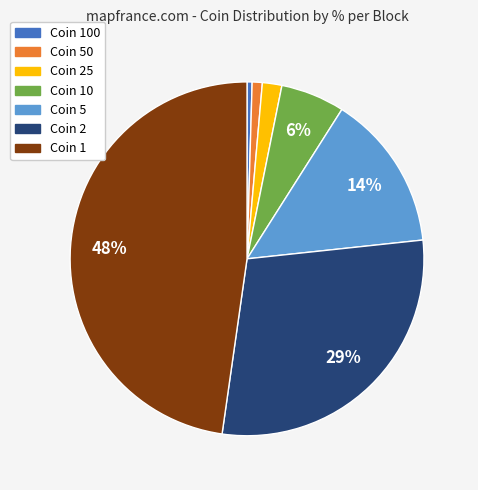

How many slices are in this pie chart?

7